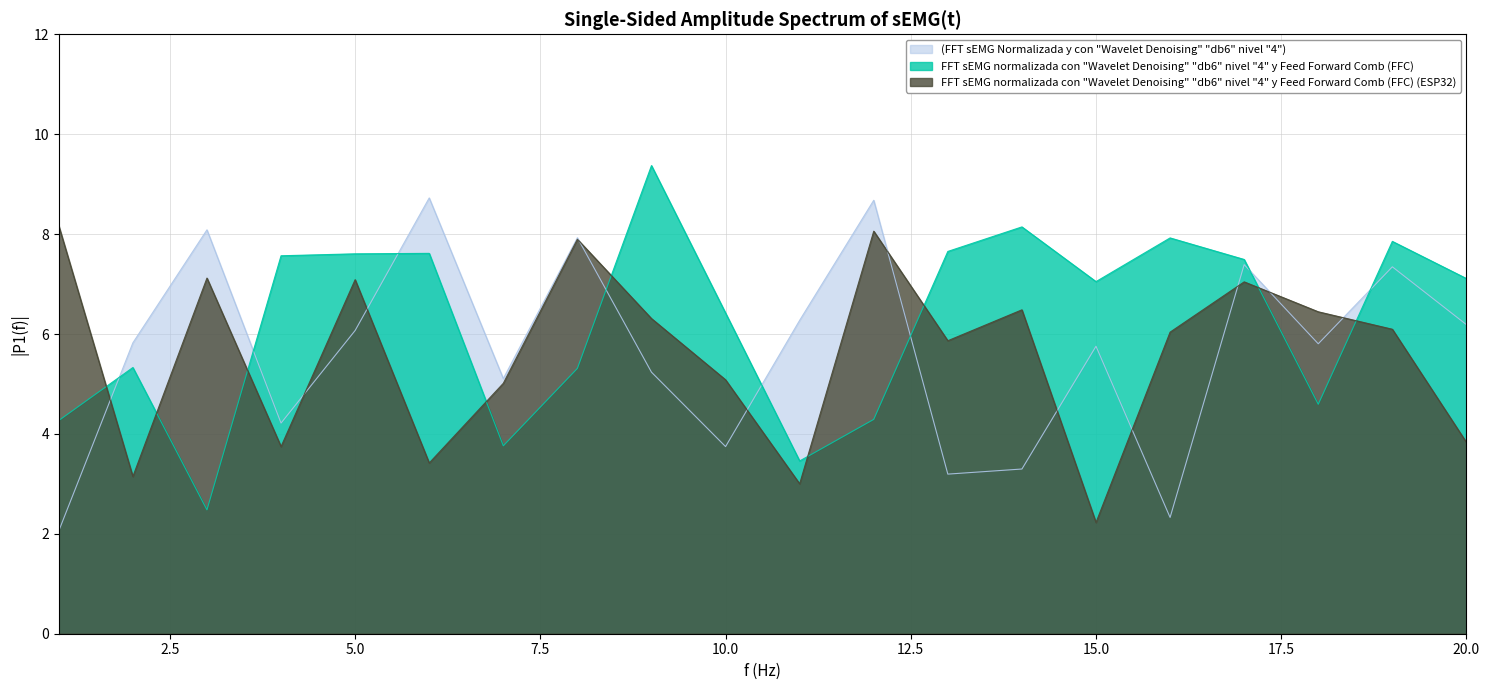

Which series ends up on top after the final intersection of x2 and x3?

x2